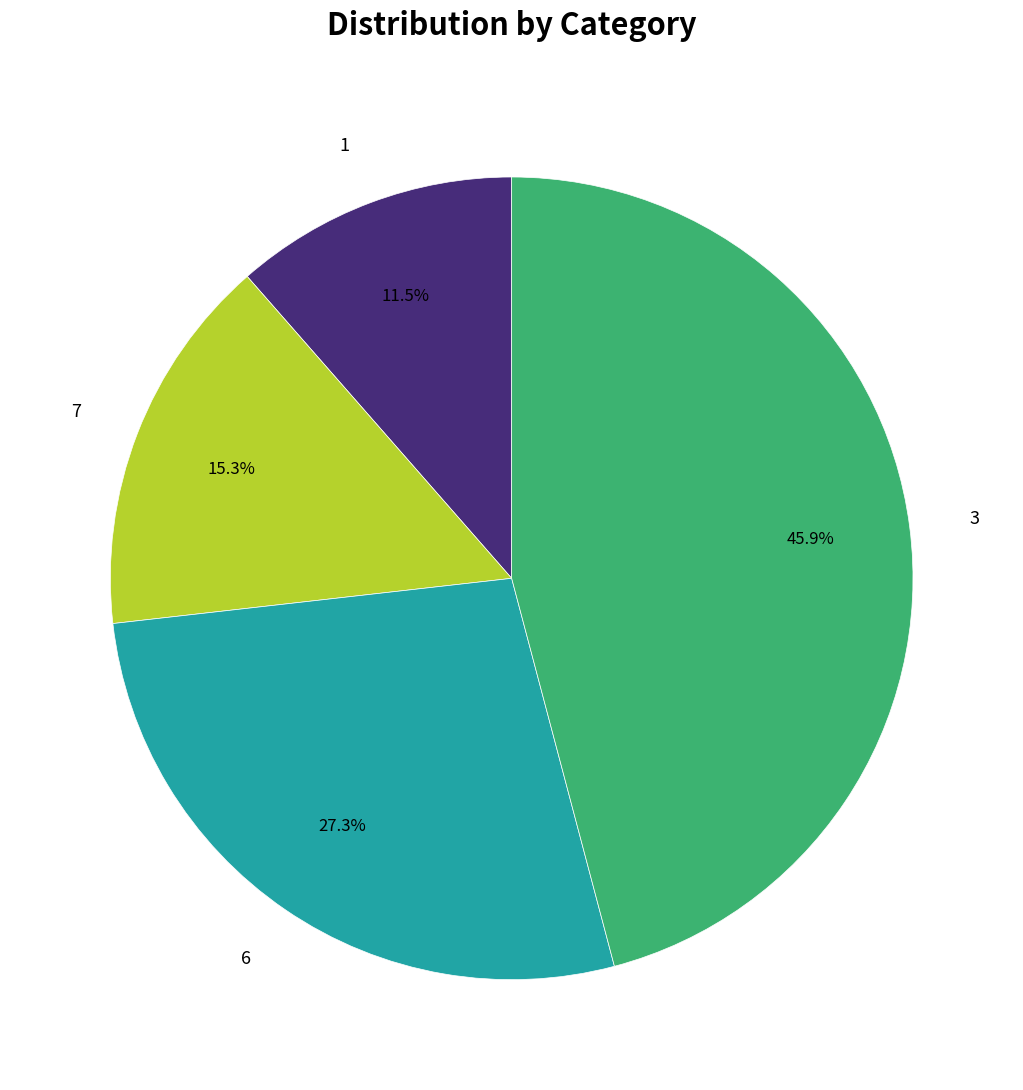

To the nearest percent, what is the combined percentage of 7 and 1?

27%